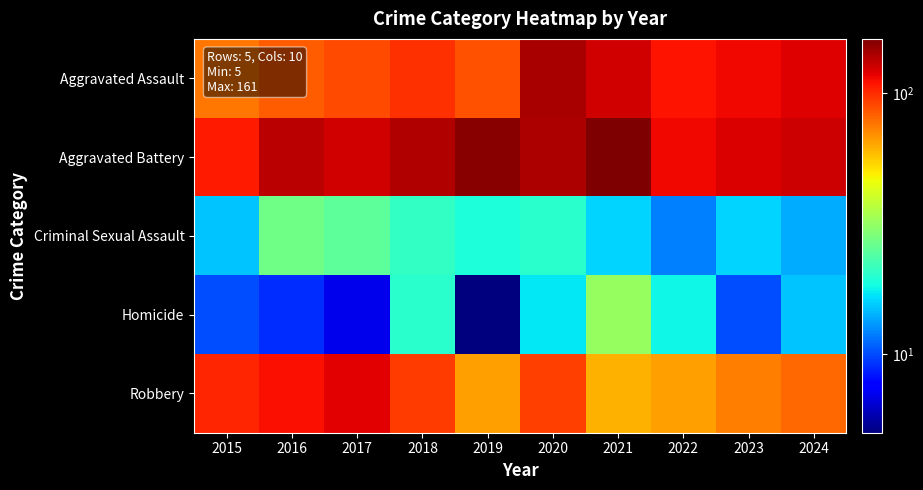

Reading left to right, list all the values displayed in this chart.

Aggravated Assault: 2015=76	2016=83	2017=89	2018=98	2019=87	2020=142	2021=125	2022=109	2023=114	2024=121
Aggravated Battery: 2015=106	2016=134	2017=126	2018=137	2019=155	2020=140	2021=161	2022=114	2023=122	2024=127
Criminal Sexual Assault: 2015=15	2016=27	2017=25	2018=21	2019=19	2020=20	2021=16	2022=12	2023=16	2024=14
Homicide: 2015=10	2016=9	2017=7	2018=20	2019=5	2020=17	2021=32	2022=18	2023=10	2024=15
Robbery: 2015=102	2016=111	2017=119	2018=94	2019=65	2020=93	2021=61	2022=65	2023=74	2024=80